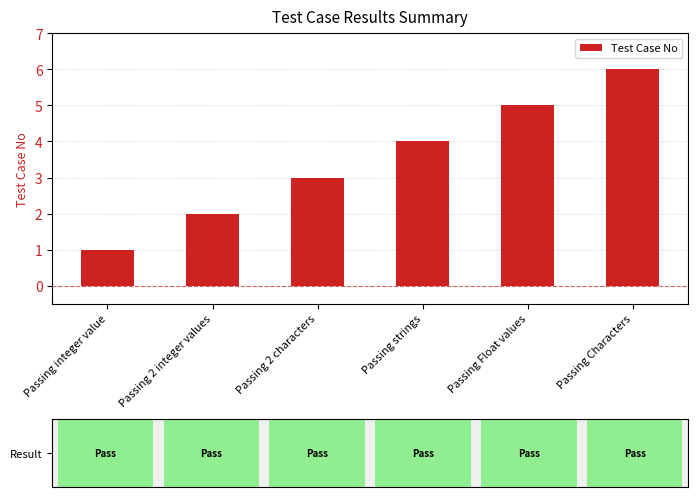

What is the change in value from Passing integer value to Passing 2 integer values?

+1